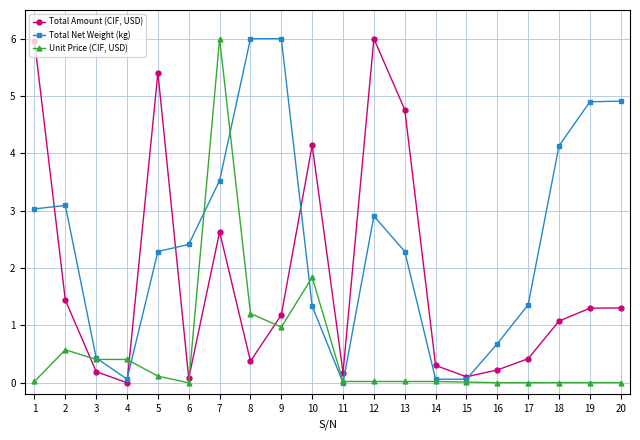

At 6, list the series in order from largest to smallest.

Total Net Weight (kg), Total Amount (CIF, USD), Unit Price (CIF, USD)